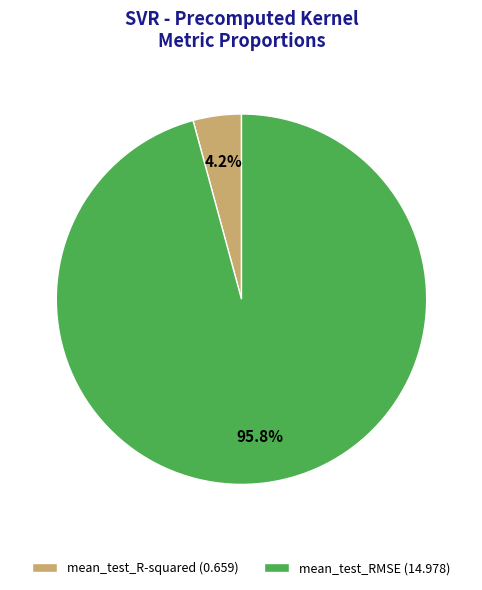

To the nearest percent, what is the difference between the largest and smallest slice percentages?

92%